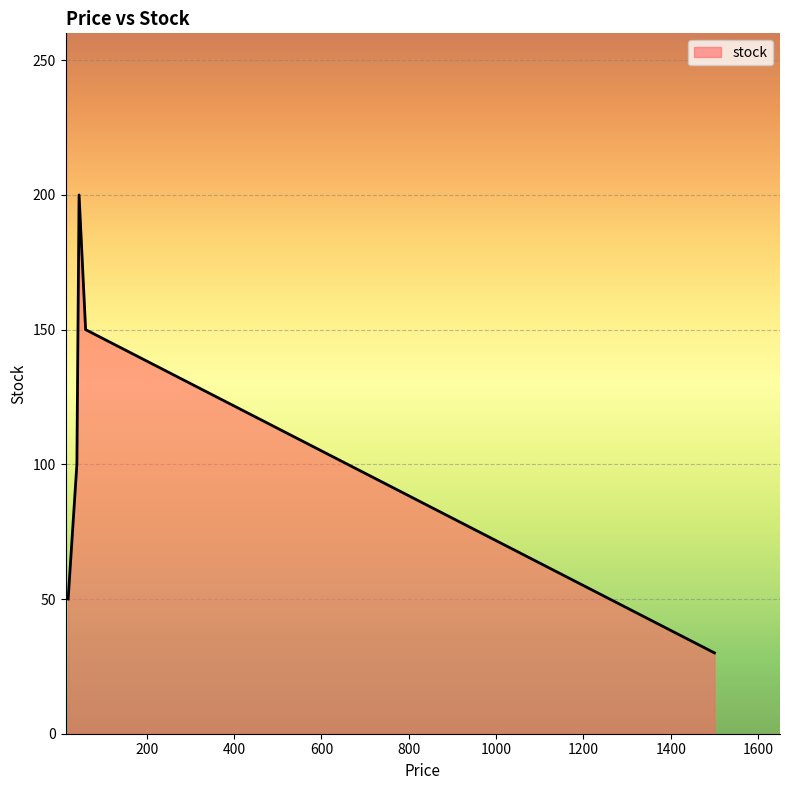

True or false: there are more than 0 points higher than both neighbors.

True